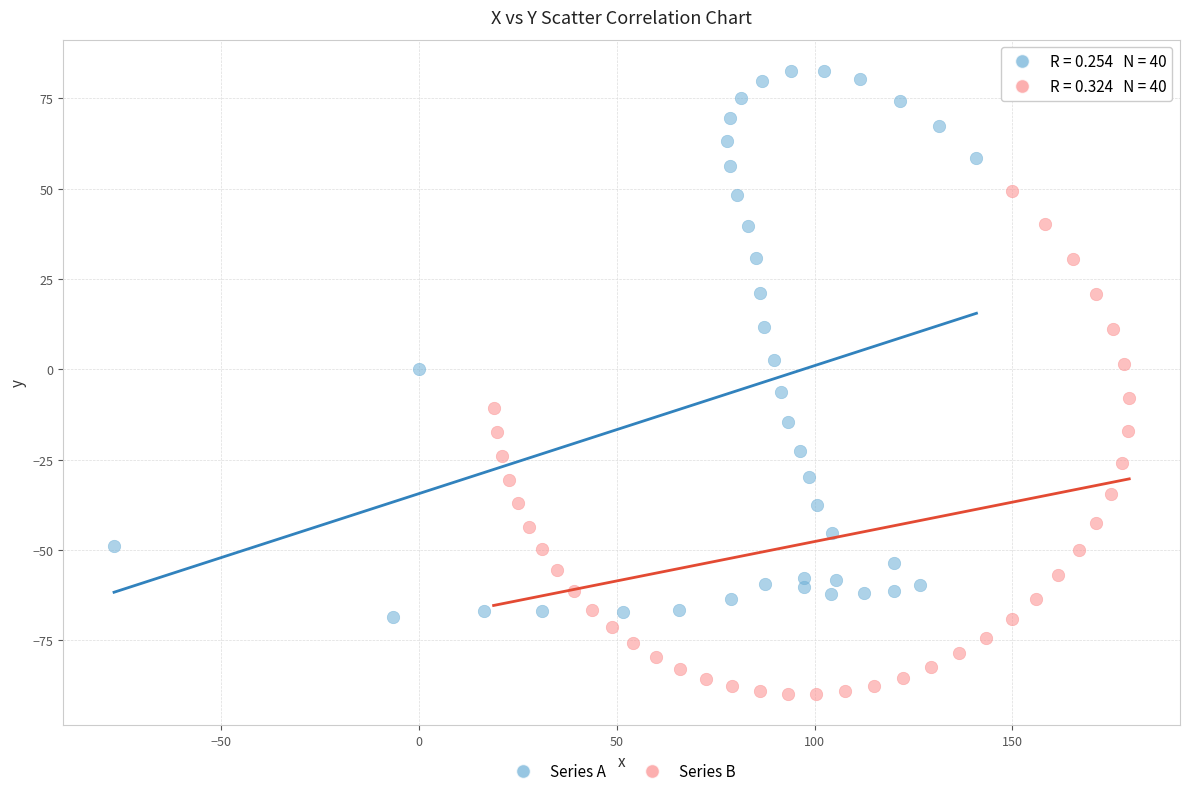

Which series reaches the maximum Y coordinate?

Series A